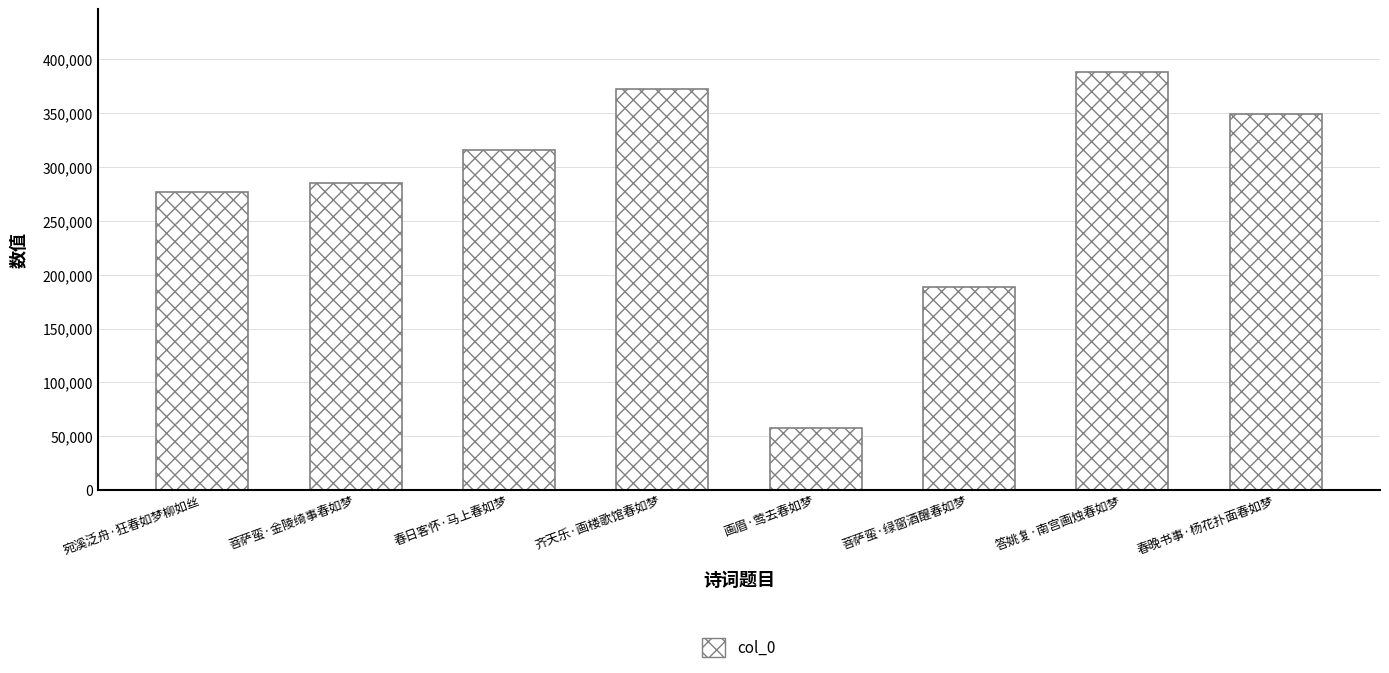

What value does the data have at 春晚书事·杨花扑面春如梦, to the nearest 50?

349050